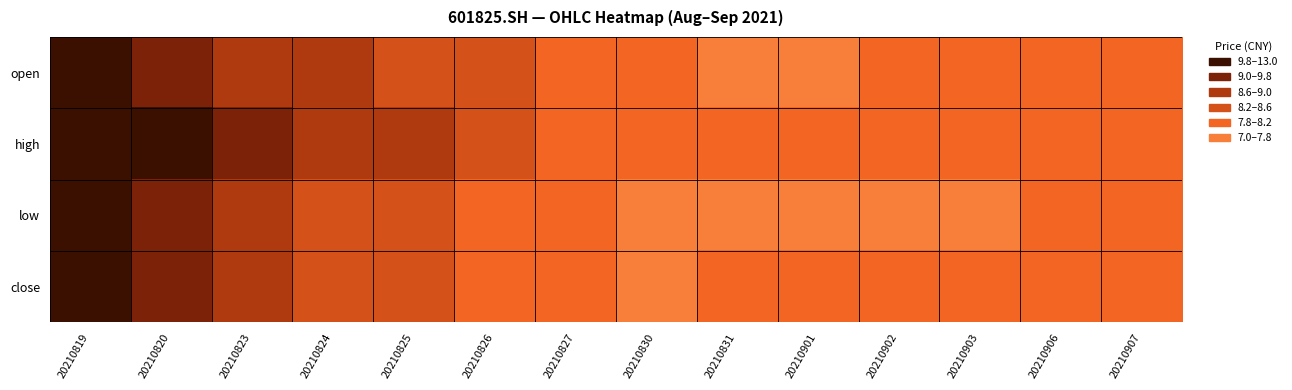

What is the total value across all series at 20210830?

31.5